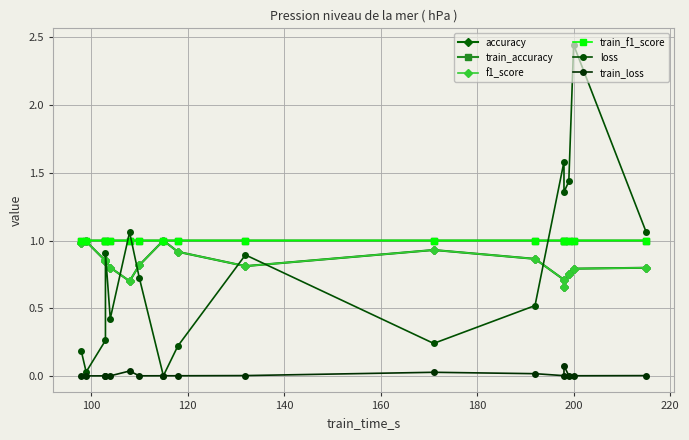

In train_accuracy, how many points are lower than both neighbors (excluding endpoints)?

1